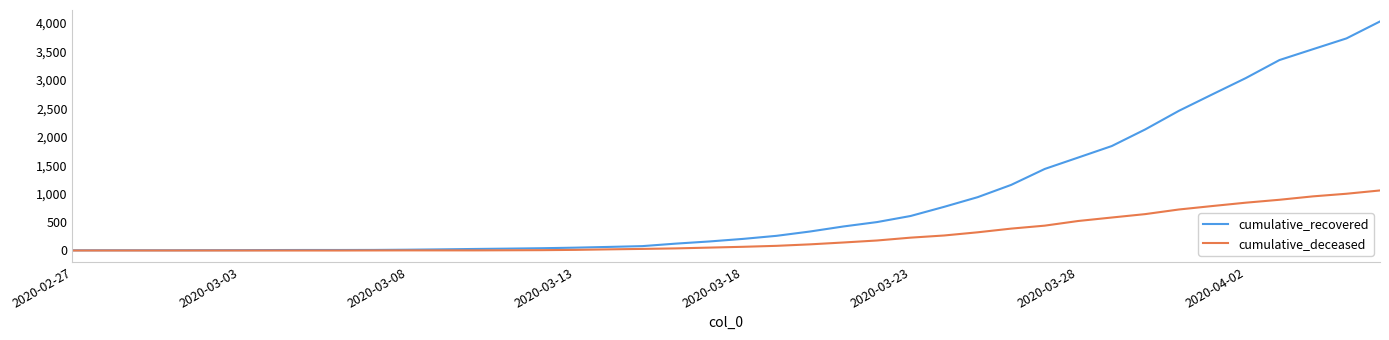

List the series in order of their overall mean, highest first.

cumulative_recovered, cumulative_deceased